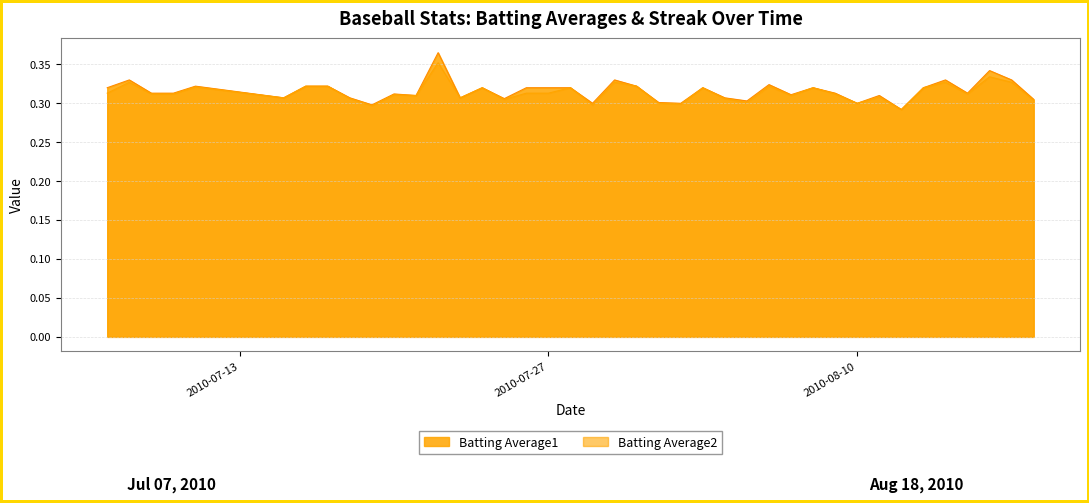

How many lines are shown in the chart?

2